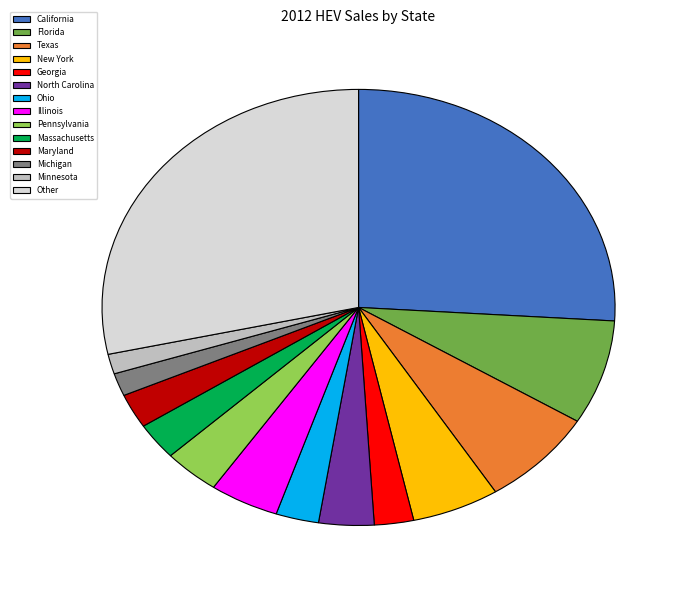

True or false: California accounts for 31% of the total.

False